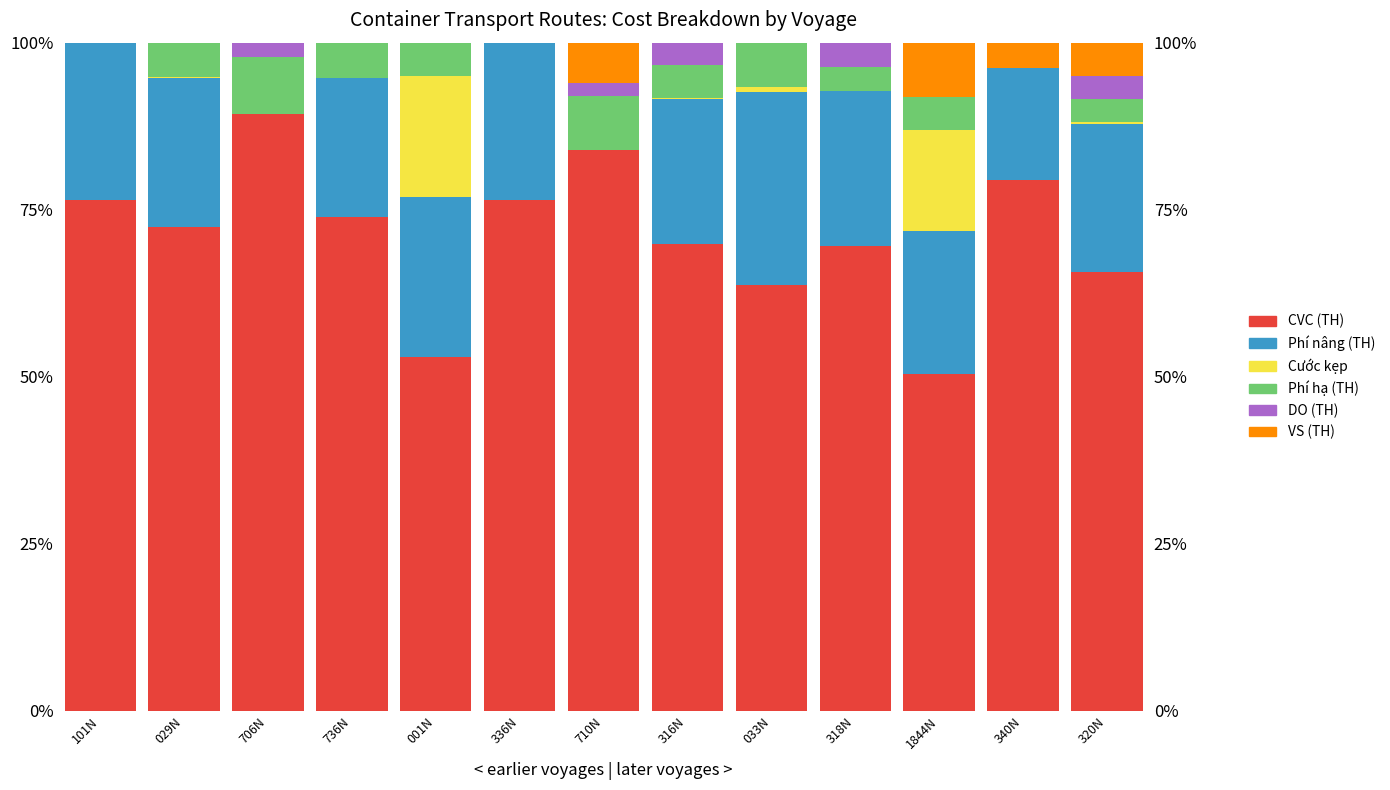

How many data points in CVC (TH) are above 72?

7